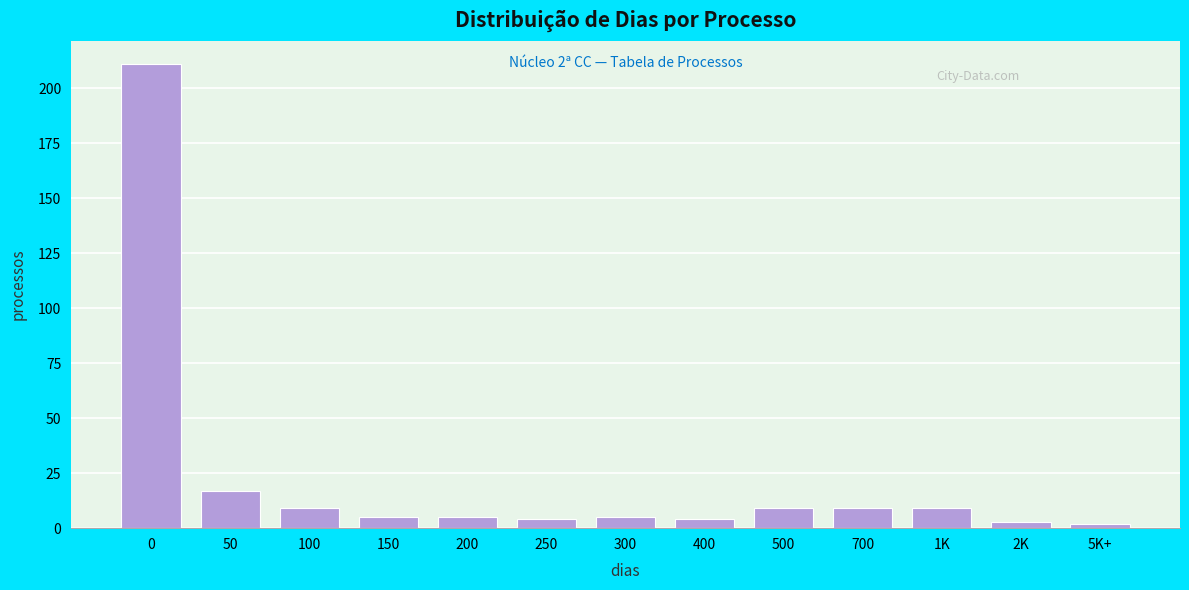

Reading left to right, transcribe all the data shown in this chart.

211	17	9	5	5	4	5	4	9	9	9	3	2